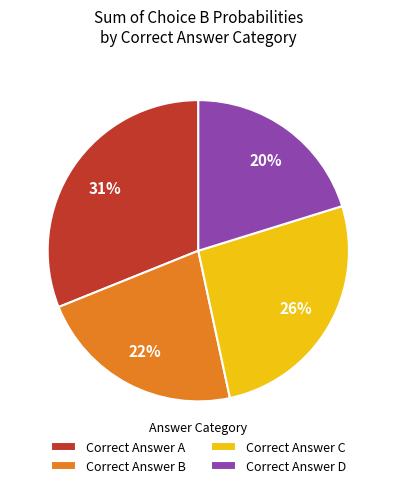

Combined, do Correct Answer A and Correct Answer C account for over 50%?

Yes